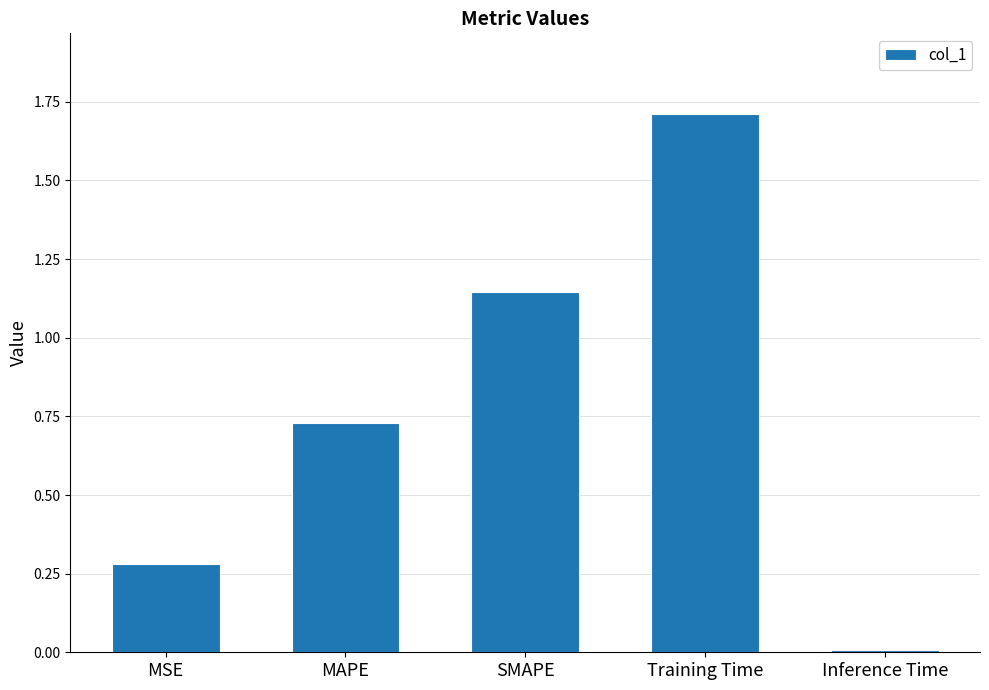

True or false: the data shows 1.7 at Training Time.

True